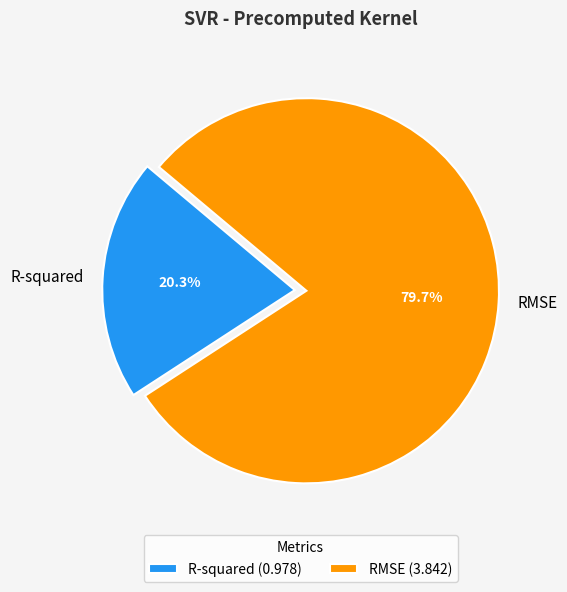

Which category has the smallest portion of the pie?

R-squared